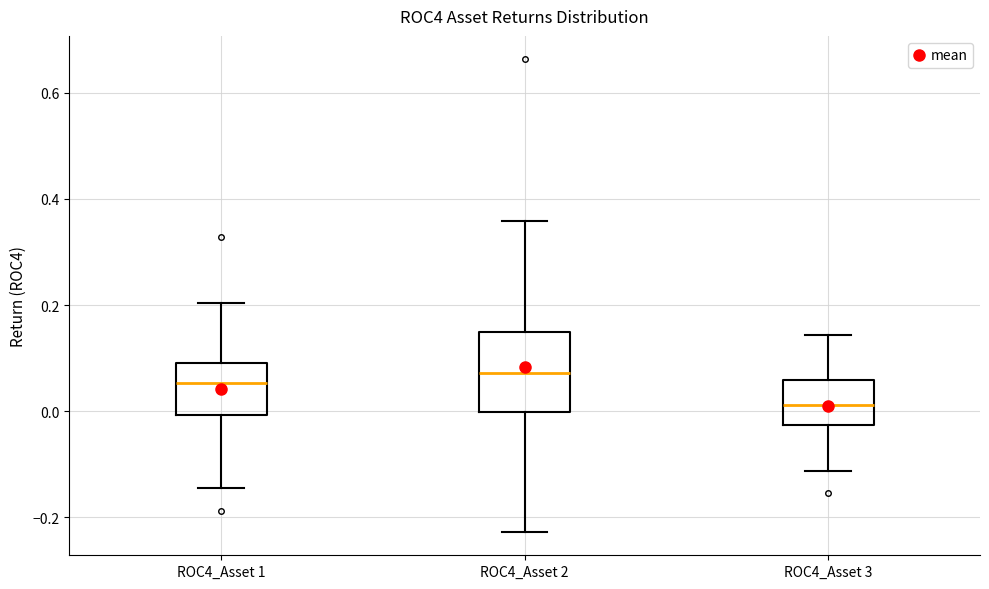

Reading left to right, transcribe this box plot: for each box, give where its median line is, the range the box spans, and where its two whiskers end, as read against the y-axis. The values are not printed on the chart, so give them approximately, as read against the axis.

ROC4_Asset 1: median 0.06, box 0.00 to 0.10, whiskers -0.14 to 0.20
ROC4_Asset 2: median 0.08, box 0.00 to 0.14, whiskers -0.22 to 0.36
ROC4_Asset 3: median 0.02, box -0.02 to 0.06, whiskers -0.12 to 0.14